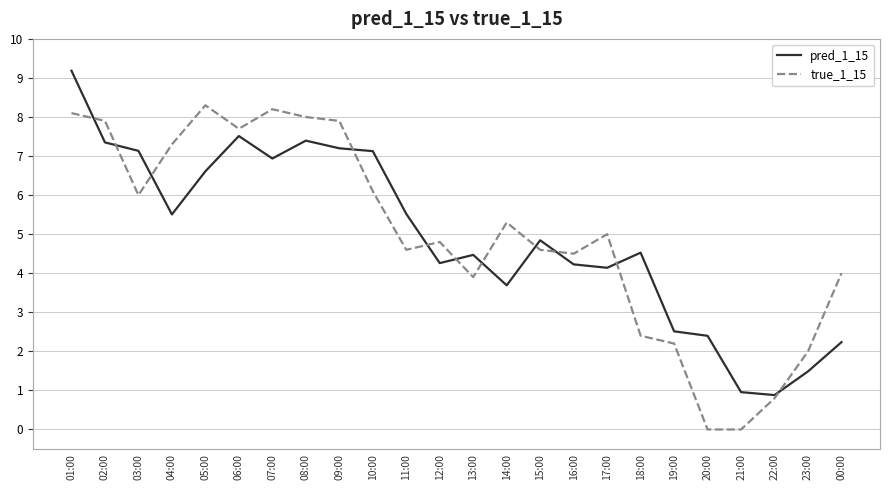

The value of true_1_15 at 23:00 is 3.5. True or false?

False